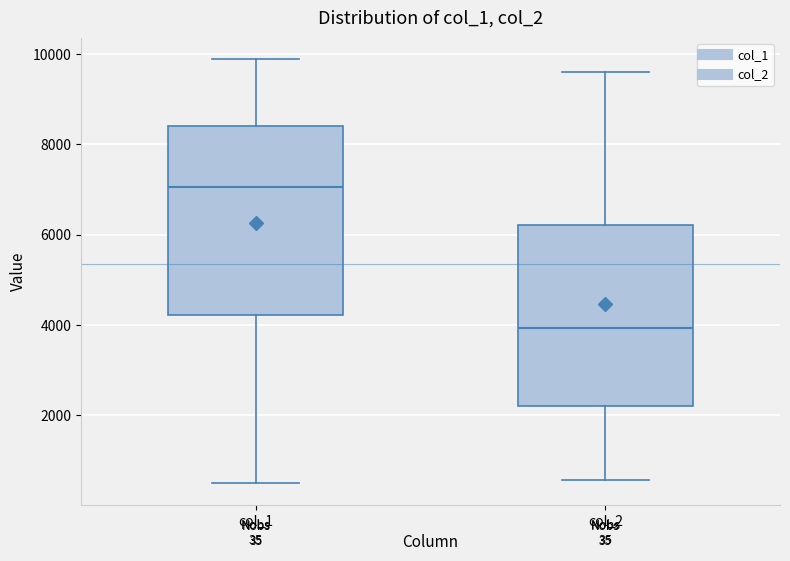

Which box has the lowest median line?

col_2